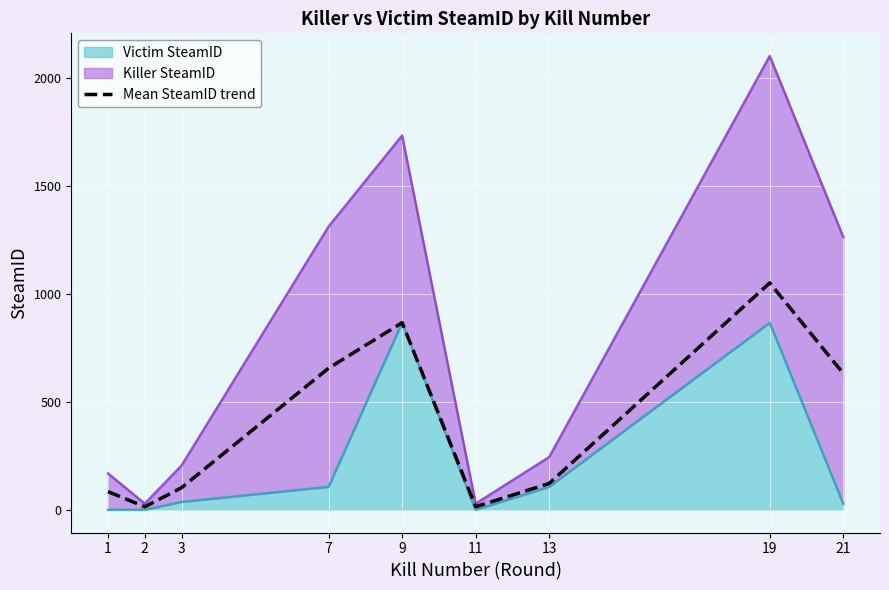

Reading right to left, what are all the values shown in this chart?

632.4	1051.6	122.2	14.3	867.3	656.4	102.6	14.3	84.2